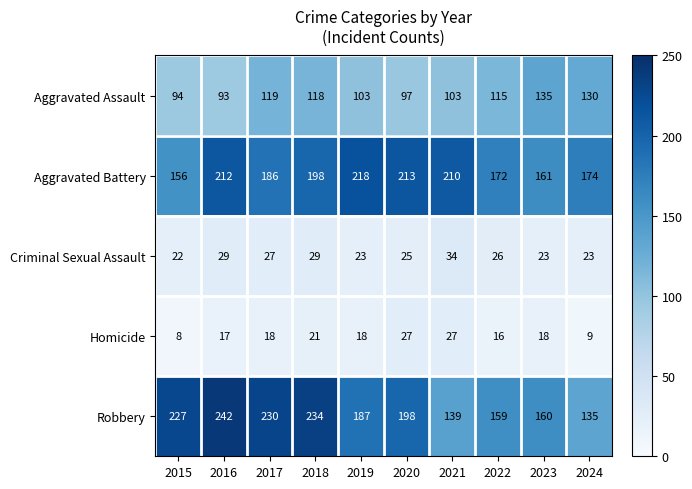

Which label corresponds to the smallest value in the chart?

2015